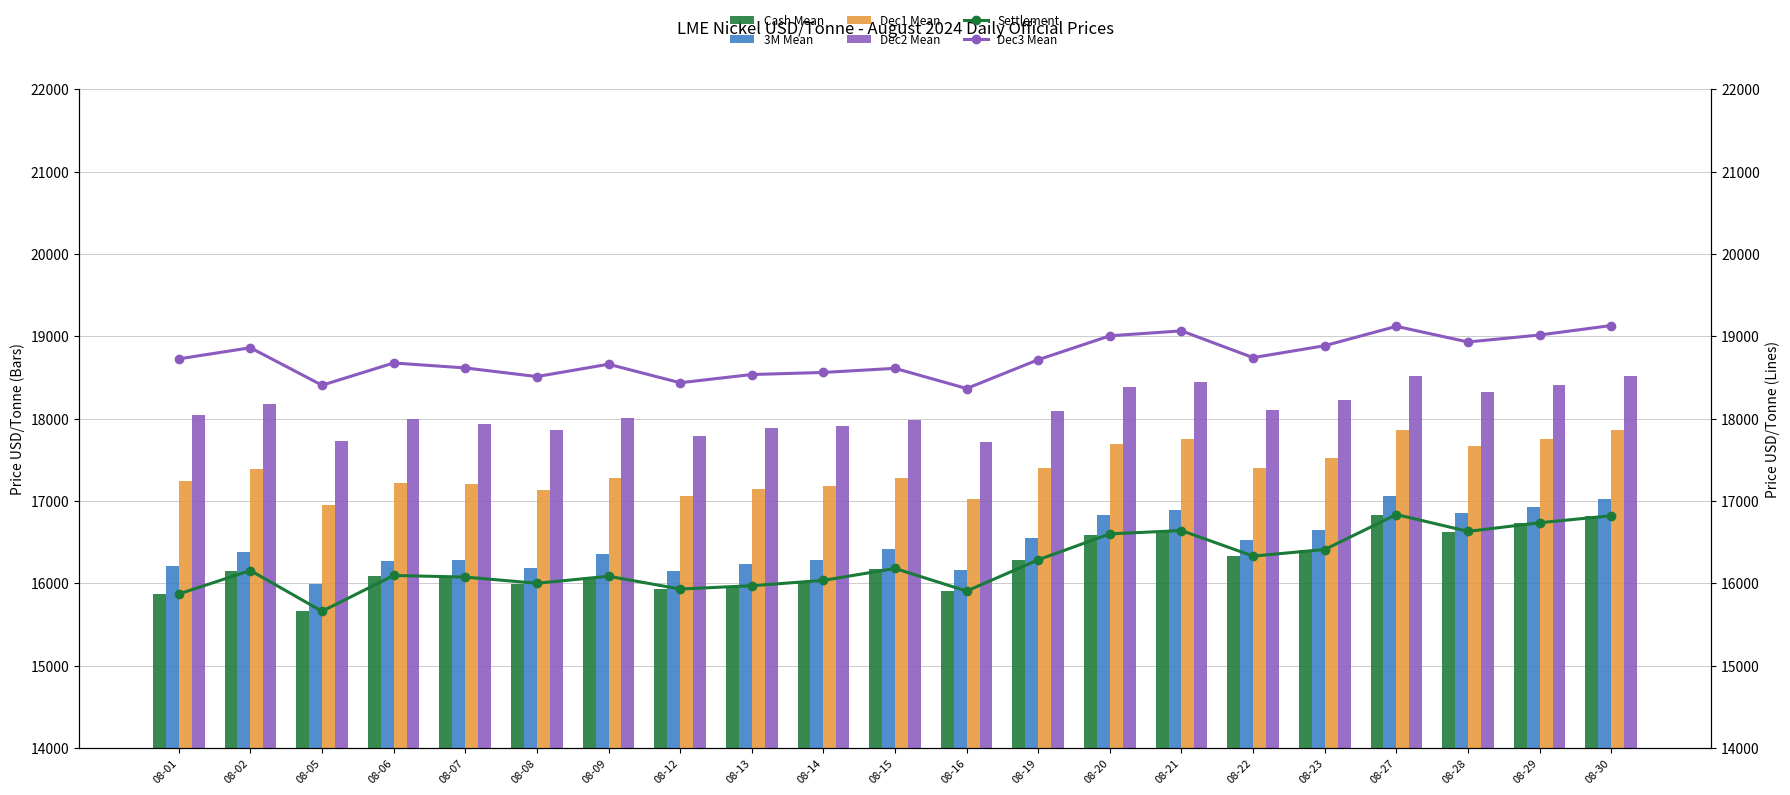

At which category is the sum across all series the highest?

08-27